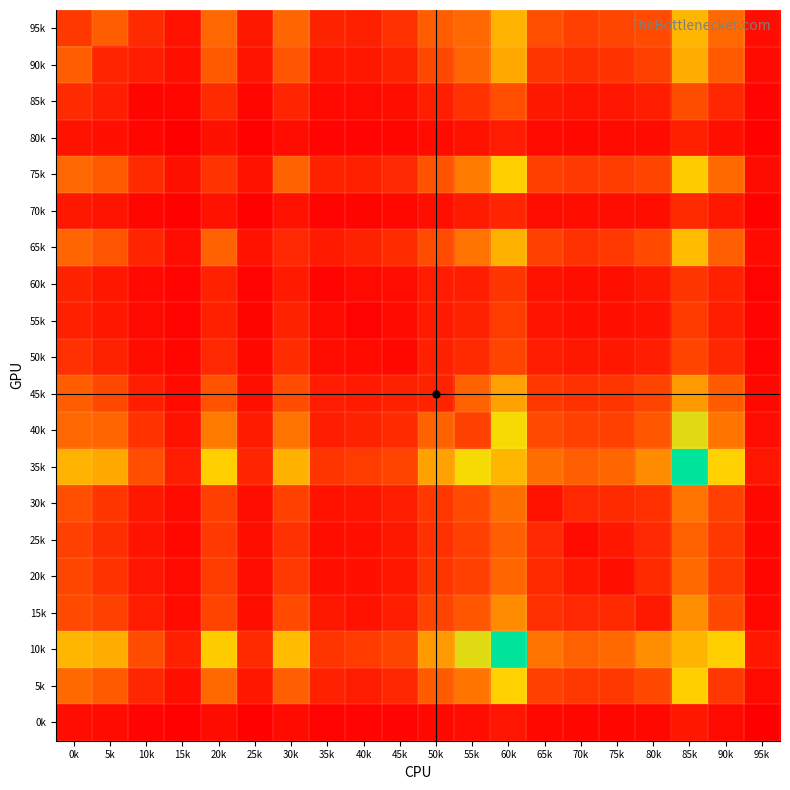

How many distinct data groups are displayed?

20